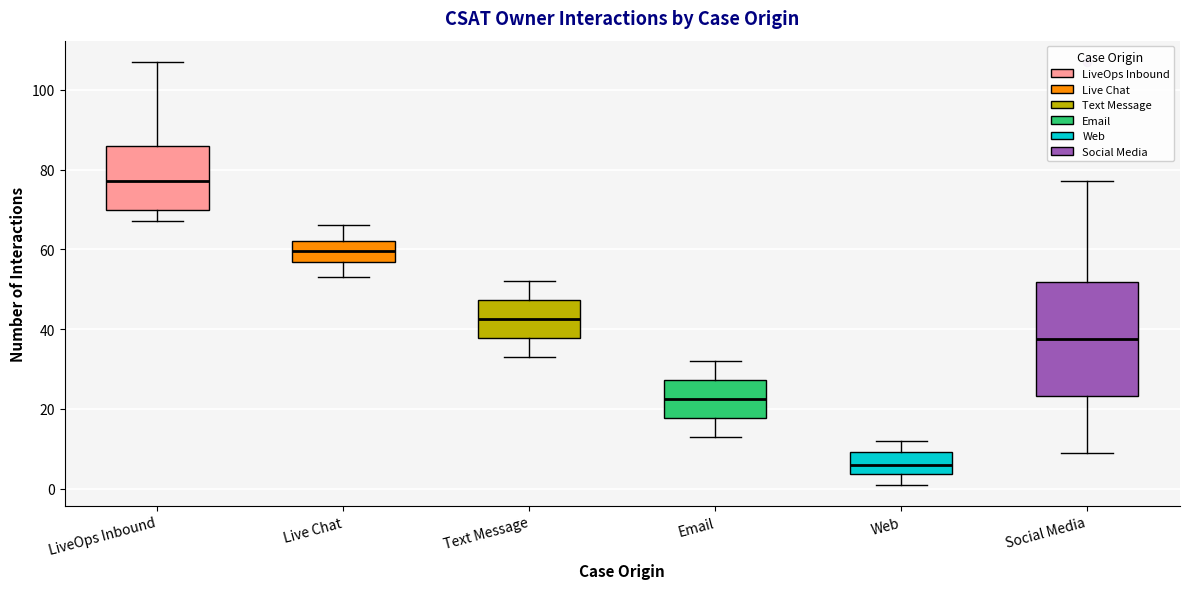

Where is the lower edge of the box for Email on the y-axis? The values are not printed on the chart, so give them approximately, as read against the axis.

18